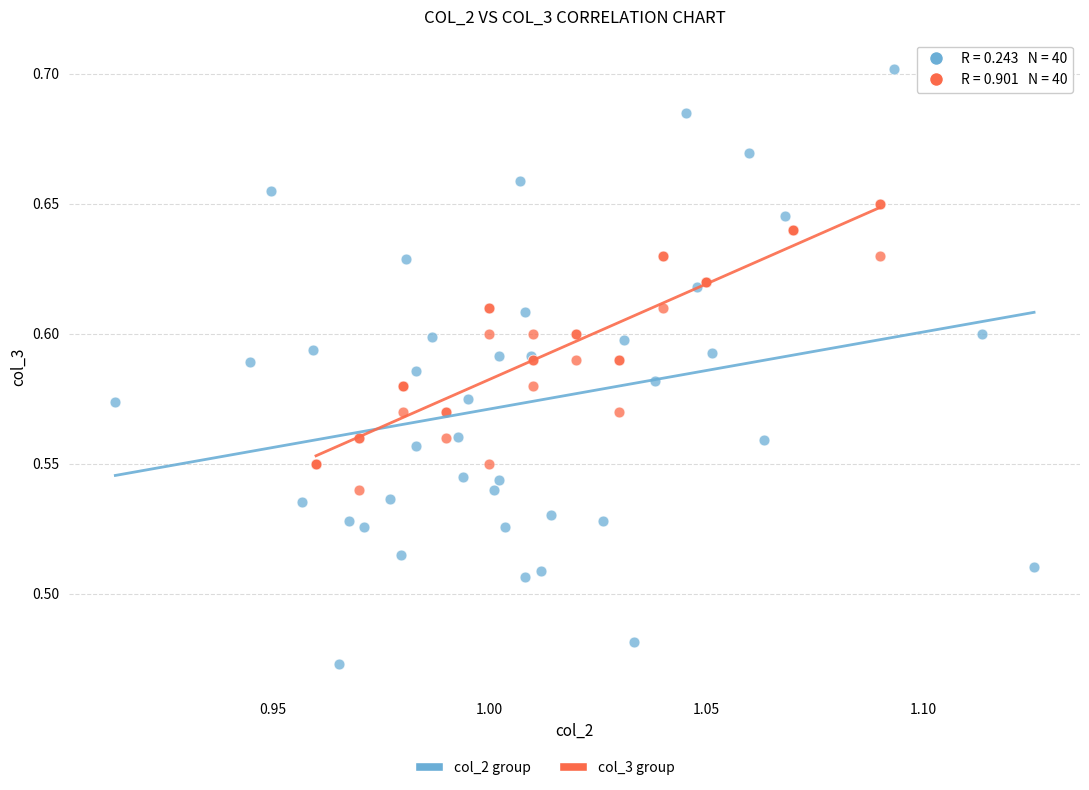

Which series reaches the maximum Y coordinate?

col_2 group